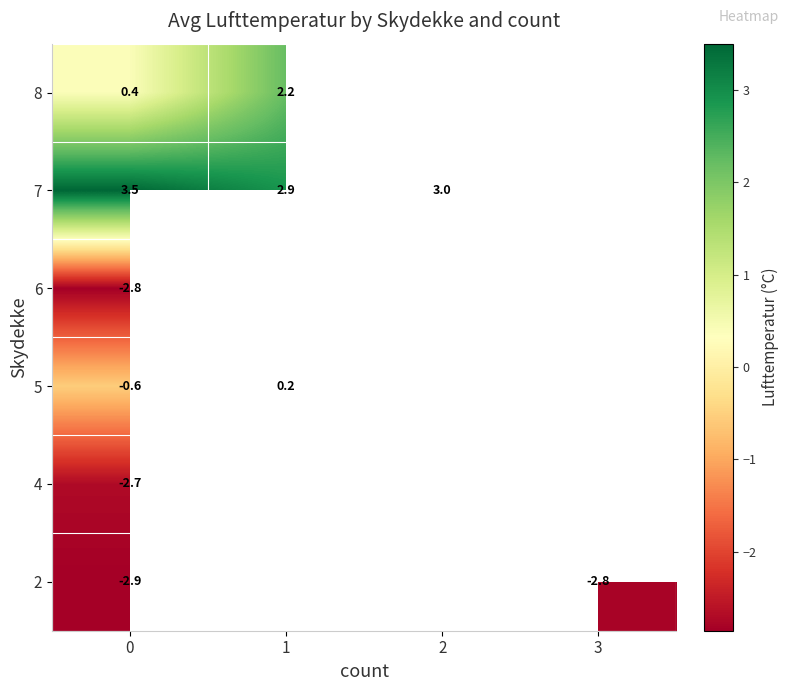

Is the value of 8 at 1 greater than the value of 4 at 0?

Yes